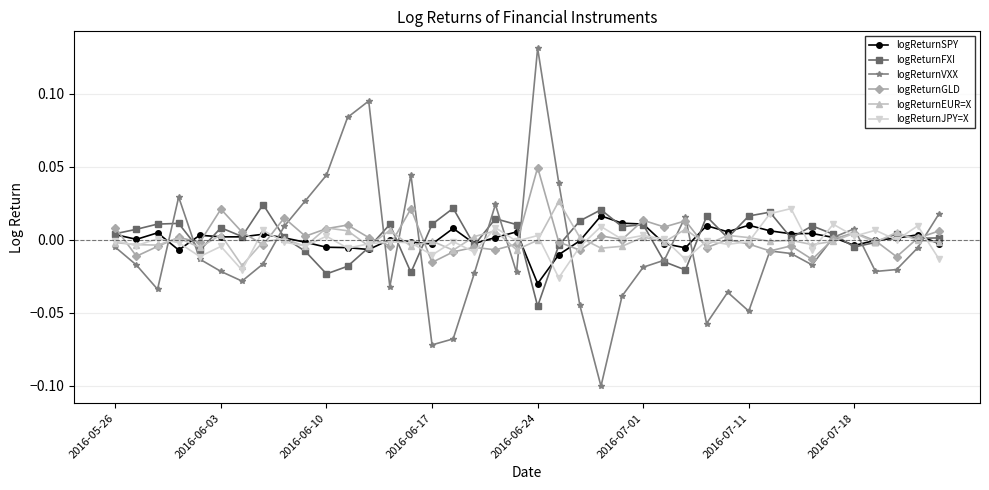

Count the number of categories in the chart.

40